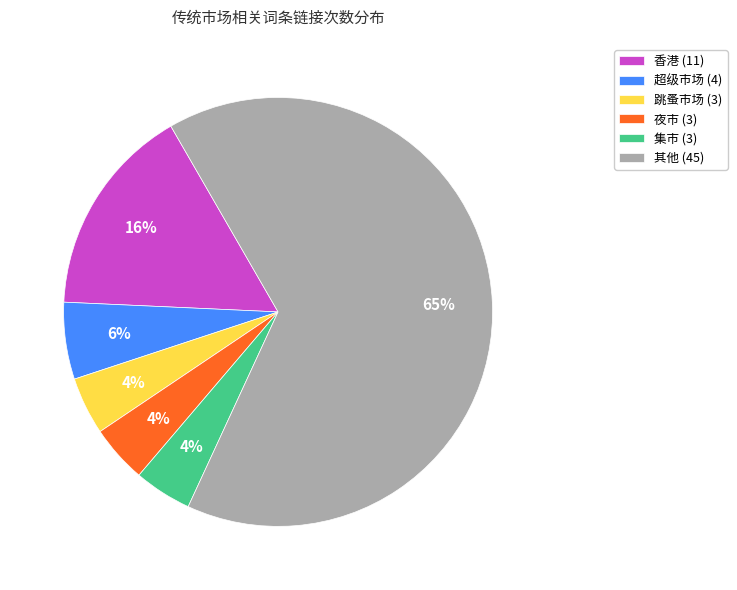

Which slice is the largest?

其他 (45)